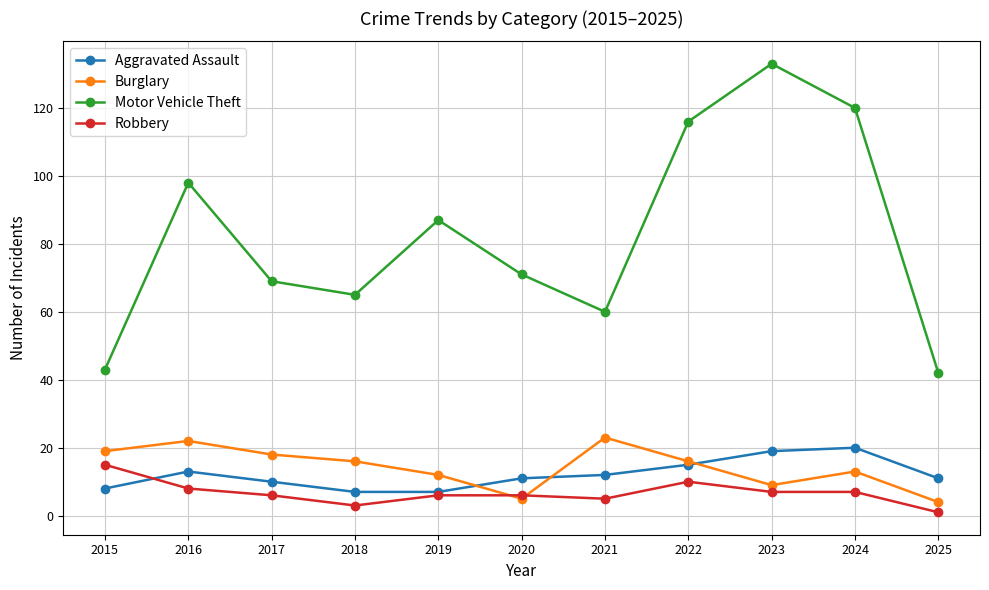

How many data points in Motor Vehicle Theft are less than 71?

5